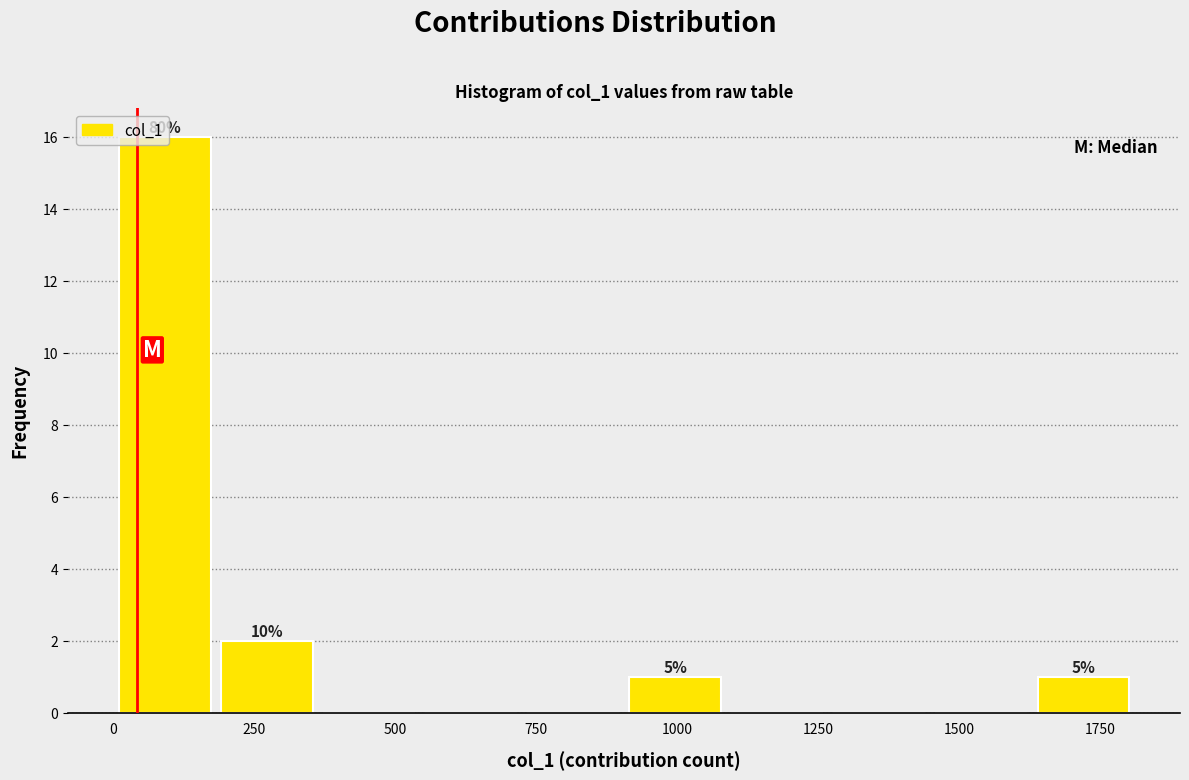

Around what value on the x-axis is the tallest bar? Give the approximate position of its centre, as read against the axis.

100